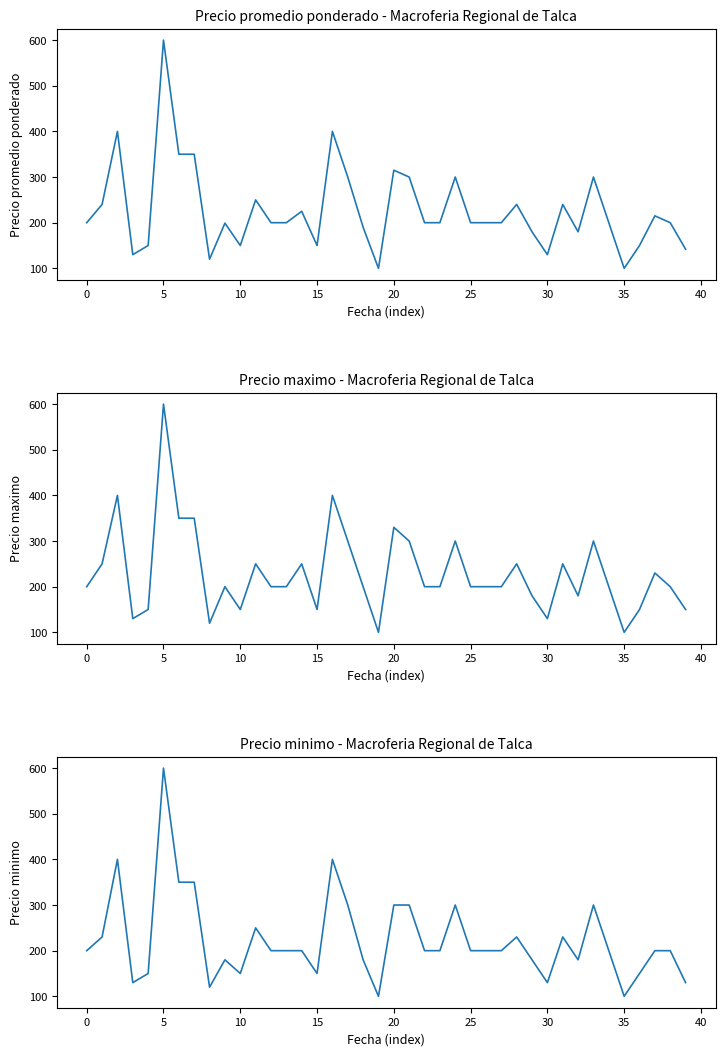

What is the label of the 14th point from the left?

13